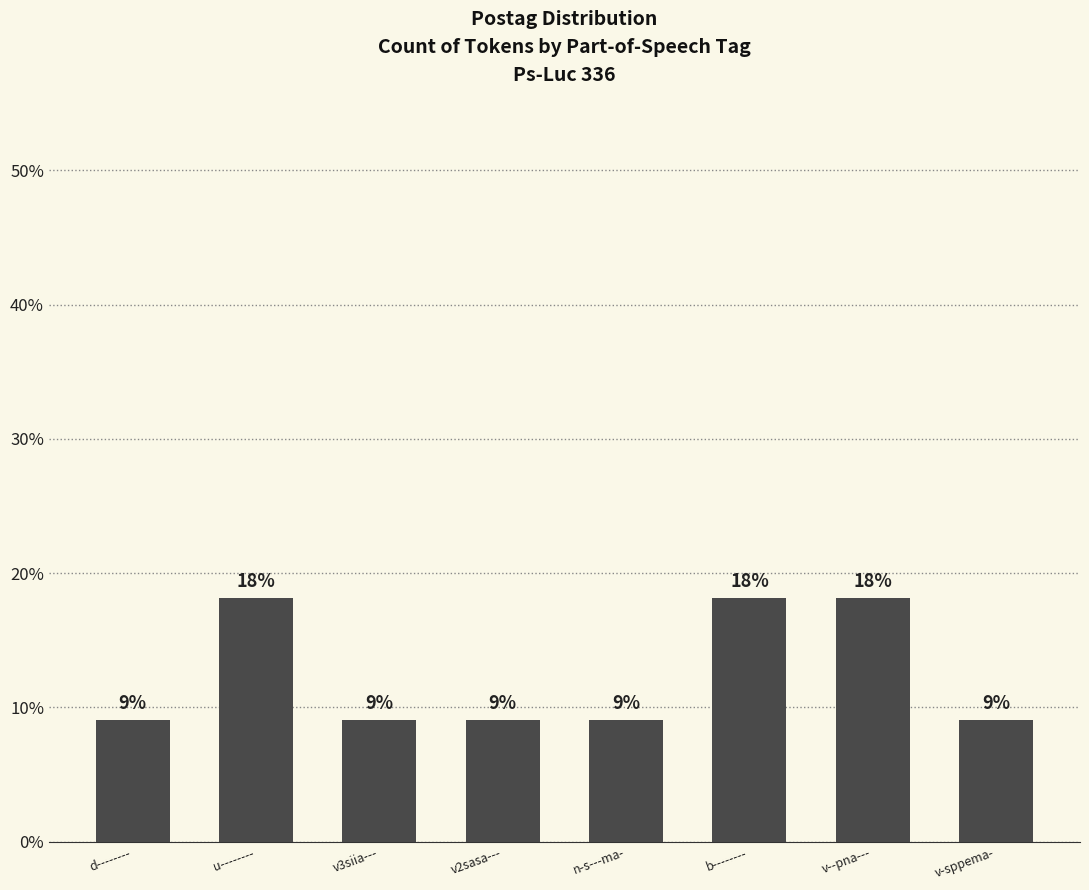

Are the bars horizontal?

No